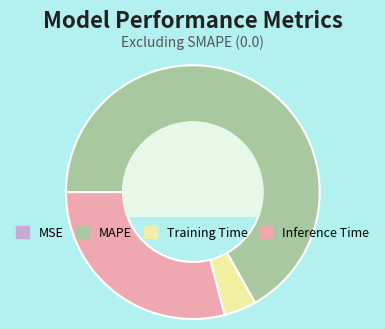

Which category accounts for the majority?

MAPE